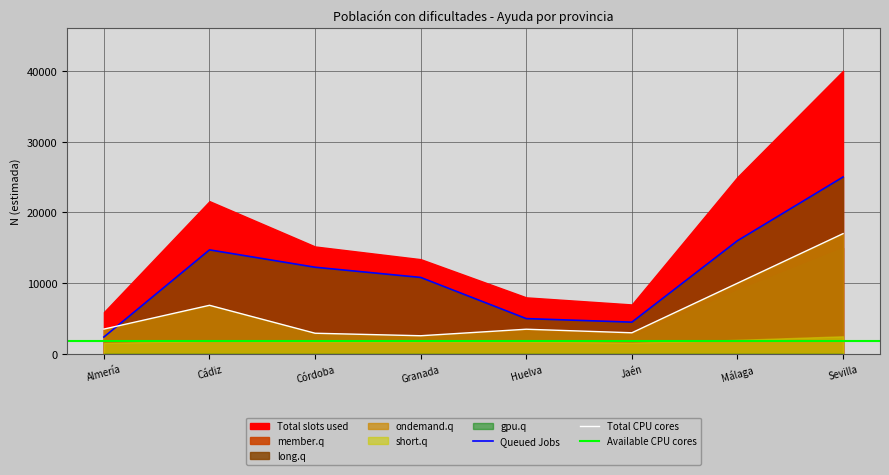

True or false: member.q (Total N estimada) and Queued Jobs (Mujer N estimada) intersect in this chart.

False